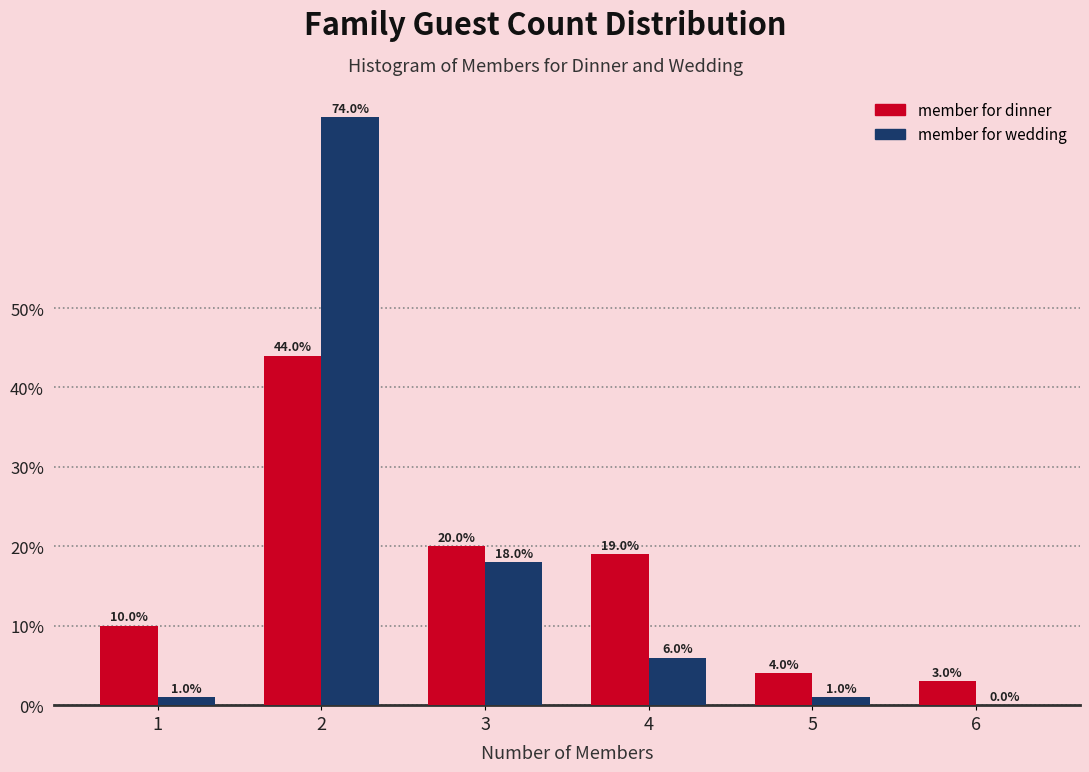

Reading right to left, list all the values displayed in this chart.

member for dinner: 6=3	5=4	4=19	3=20	2=44	1=10
member for wedding: 6=0	5=1	4=6	3=18	2=74	1=1